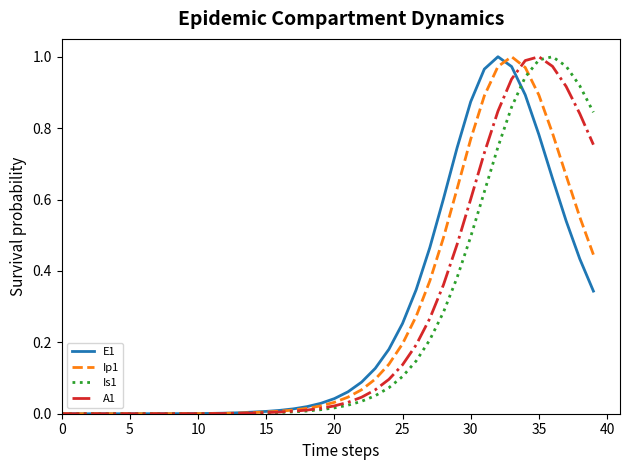

What are all the series names shown in the legend?

E1, Ip1, Is1, A1